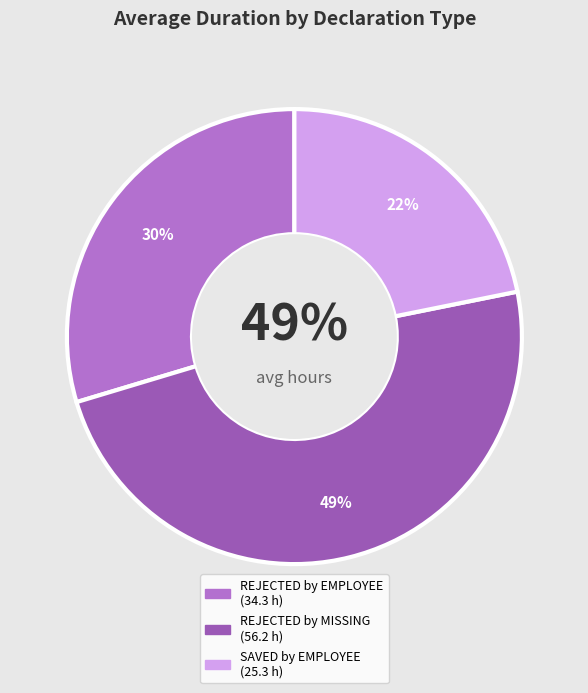

To the nearest percent, what portion does Declaration REJECTED by EMPLOYEE represent?

30%